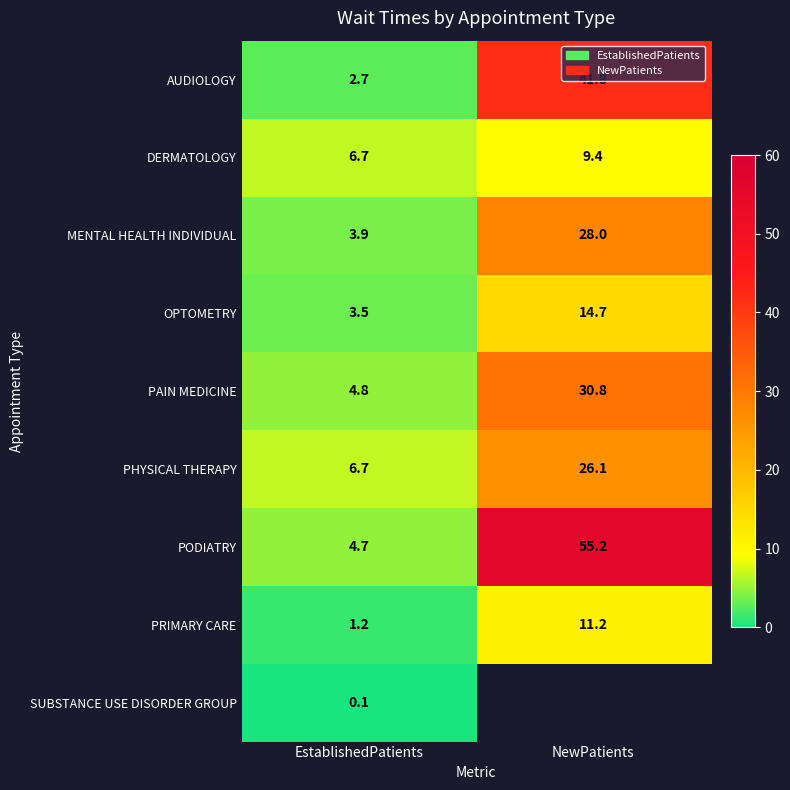

Is it true that DERMATOLOGY equals 6.7 at EstablishedPatients?

True